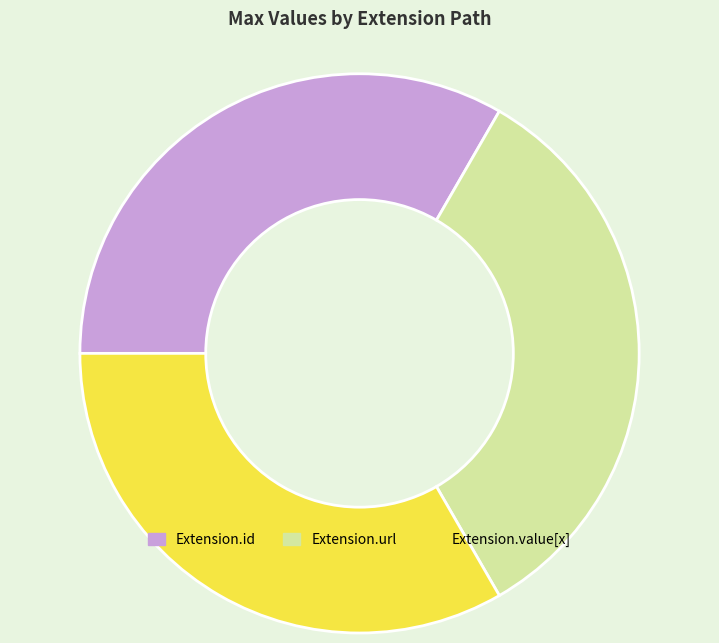

Combined, do Extension.url and Extension.id account for over 50%?

Yes